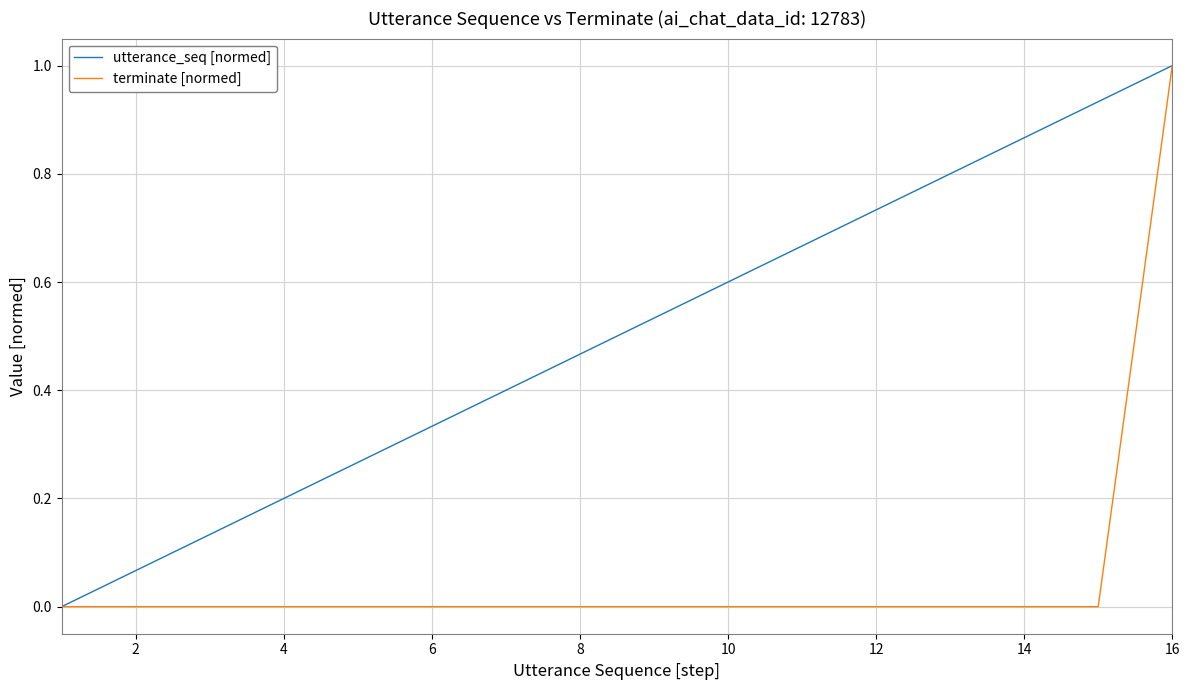

True or false: utterance_seq [normed] has more than 2 points higher than both neighbors.

False